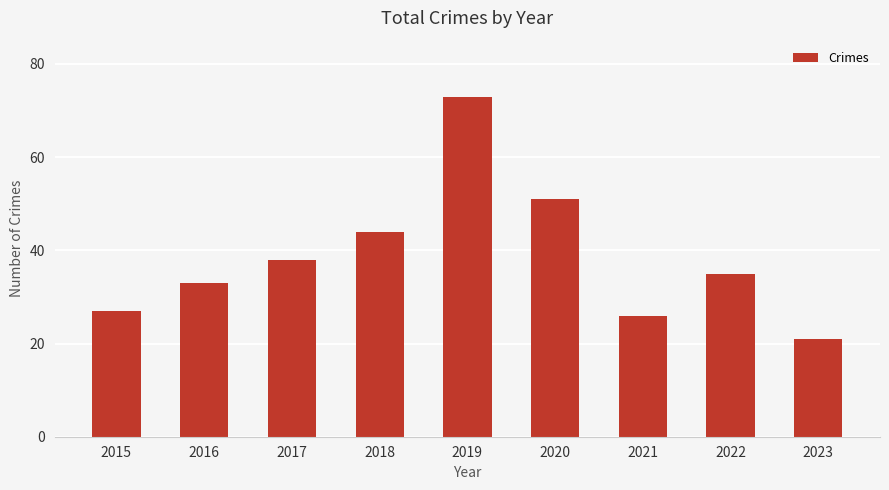

True or false: the data shows 77 at 2020.

False